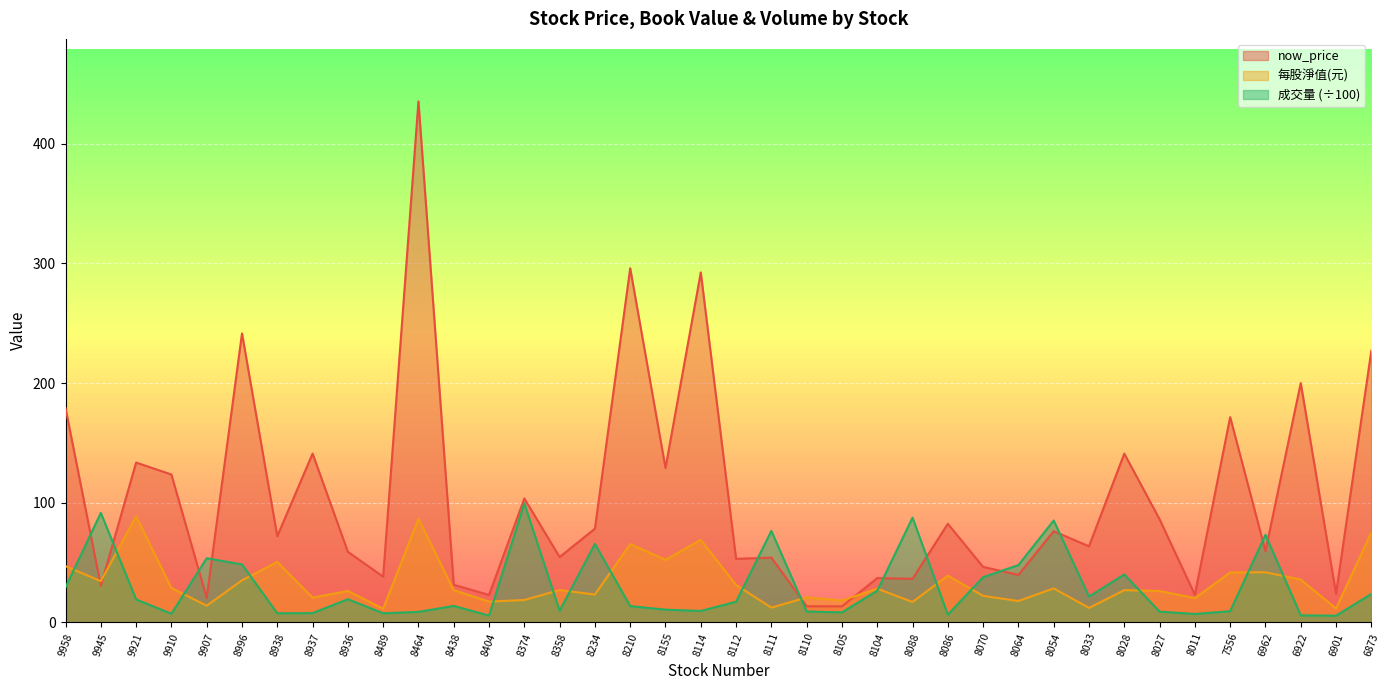

How many times do 每股淨值(元) and now_price cross each other?

4